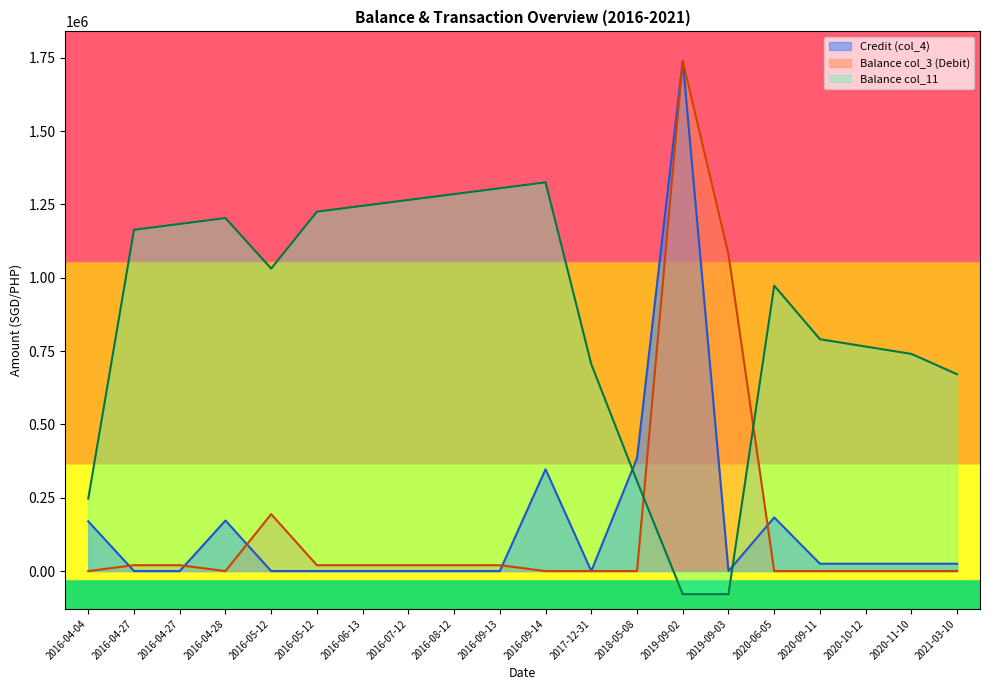

What is the difference between the maximum and minimum values in the Balance col_11 series?

1404160.8